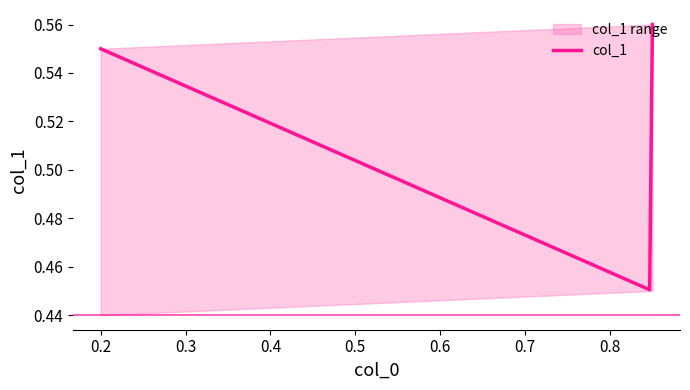

How many points are lower than both their immediate neighbors (excluding endpoints)?

1